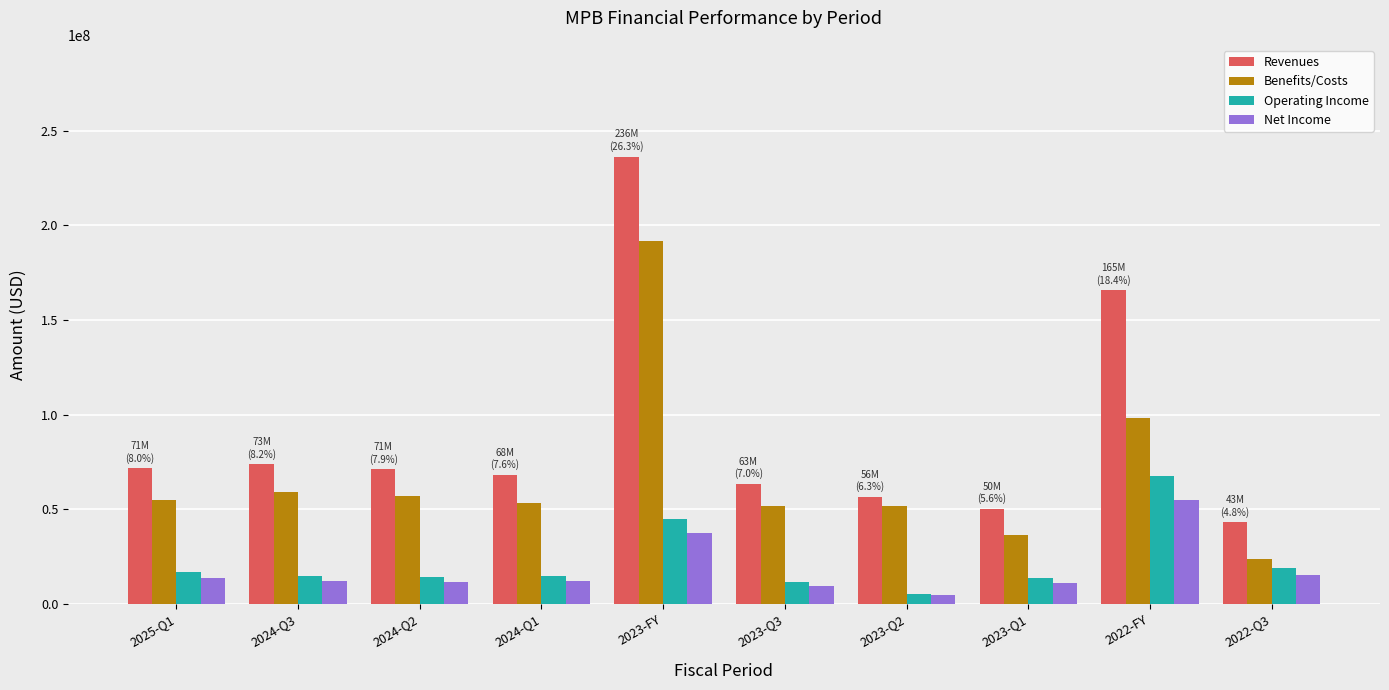

What is the highest value of the Benefits/Costs series?

191645000